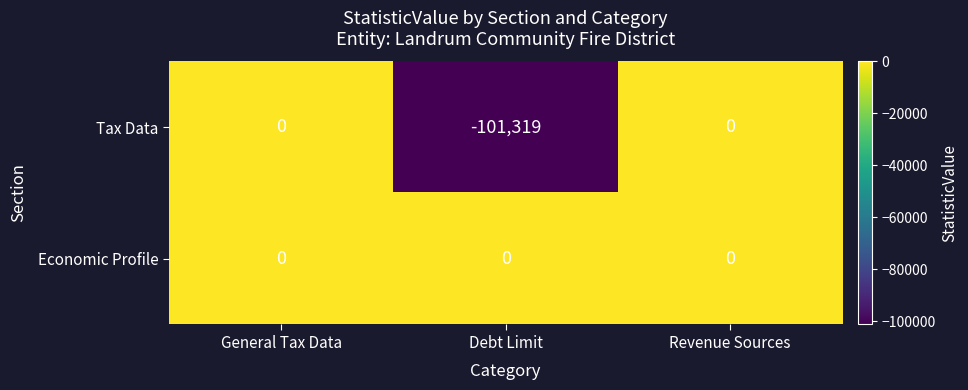

Rank the series at Debt Limit from lowest to highest value.

Tax Data, Economic Profile